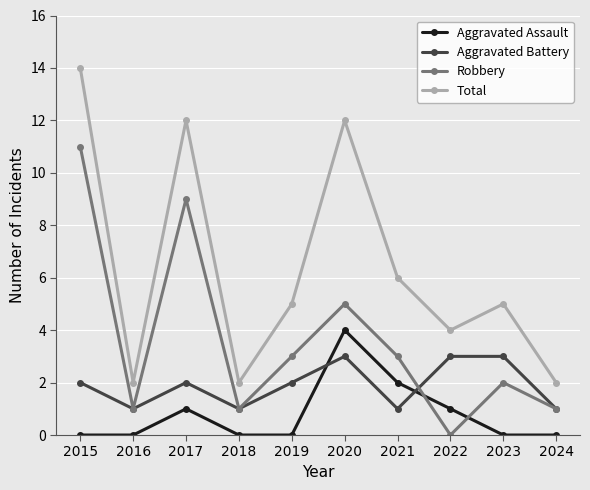

After their last crossing, which series has the higher values: Aggravated Assault or Aggravated Battery?

Aggravated Battery